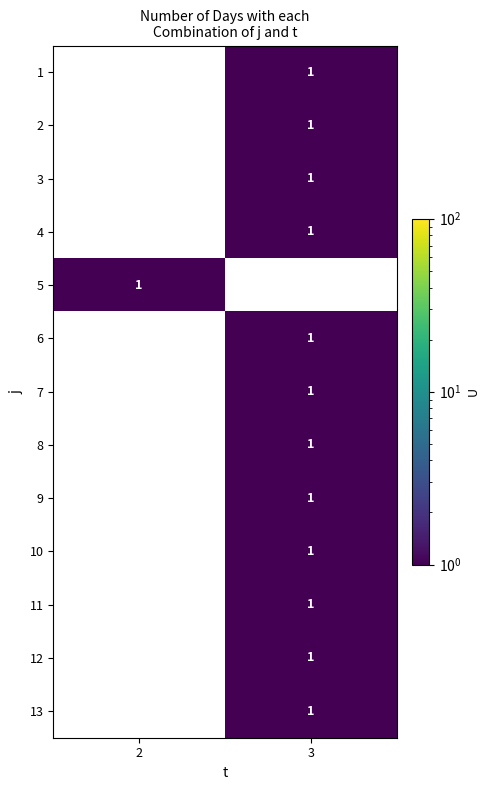

Which has a higher value, 2 or 3?

3